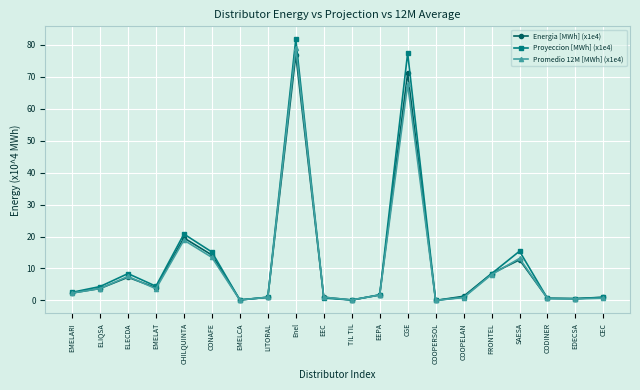

What is the sum of all Proyeccion [MWh] (x1e4) values?

245.6